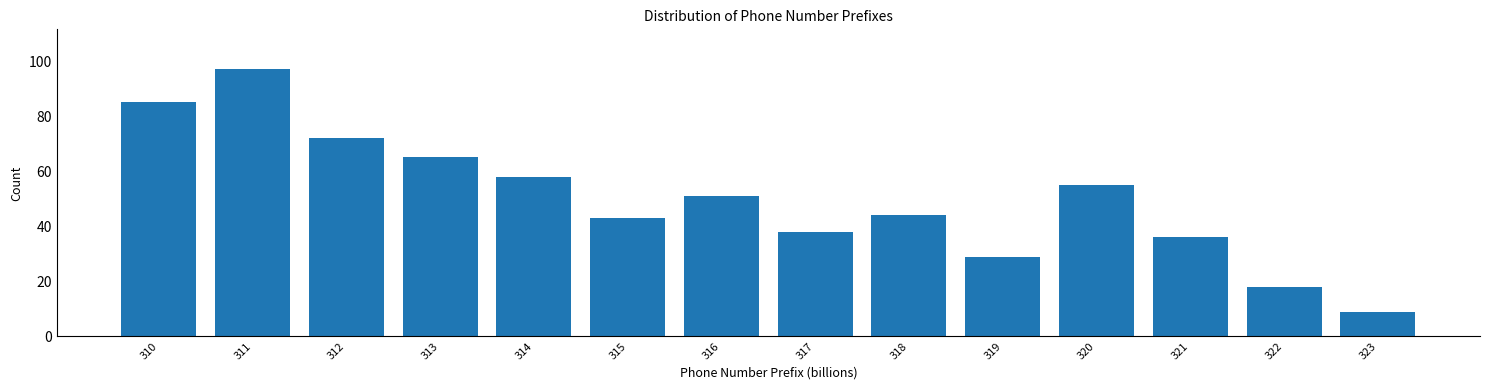

Reading left to right, list all the values displayed in this chart.

310=85	311=97	312=72	313=65	314=58	315=43	316=51	317=38	318=44	319=29	320=55	321=36	322=18	323=9